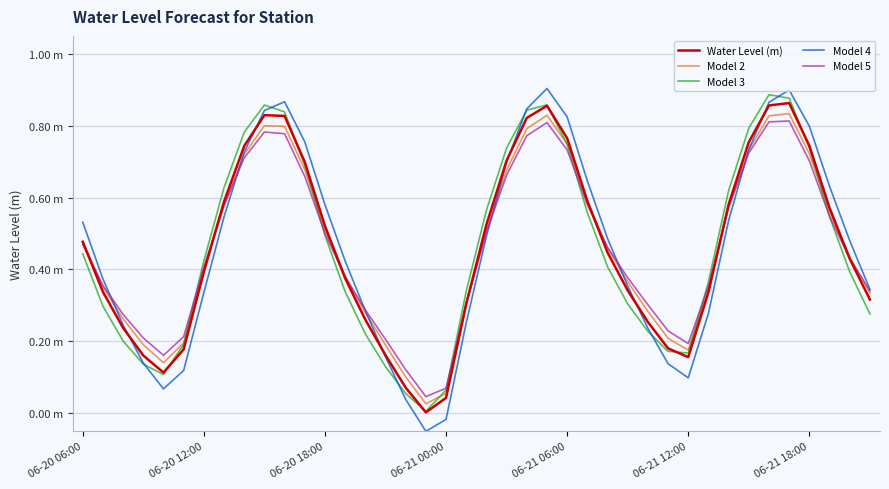

What are all the series names shown in the legend?

Water Level (m), Model 2, Model 3, Model 4, Model 5